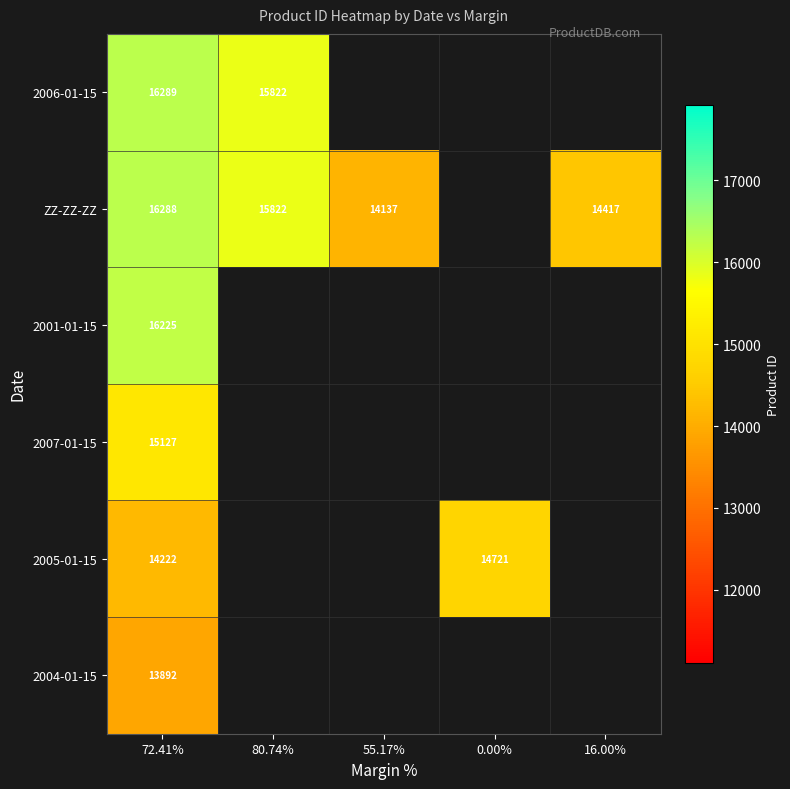

What is the greatest value displayed?

16289.0